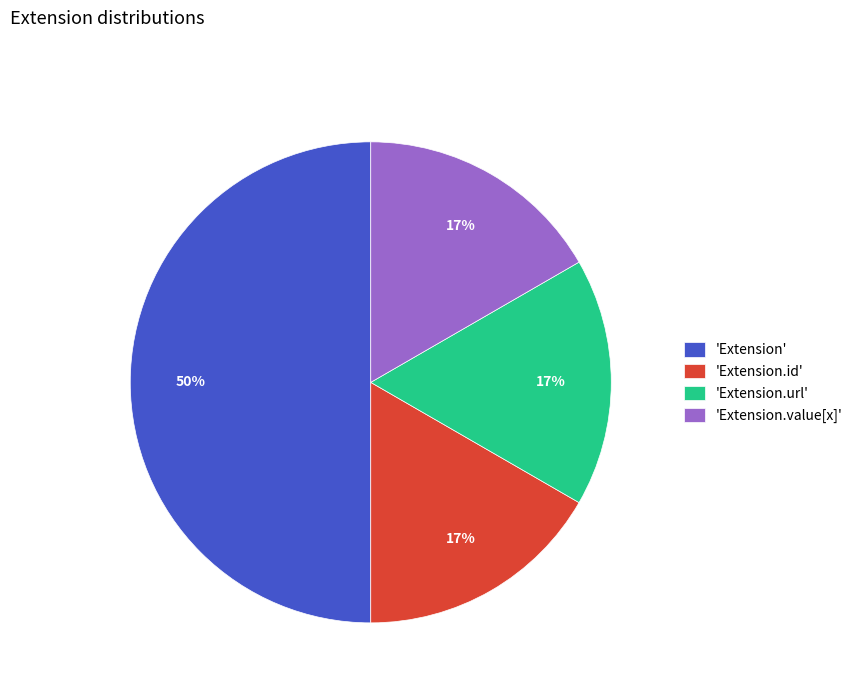

To the nearest percent, what is the average slice percentage?

25%